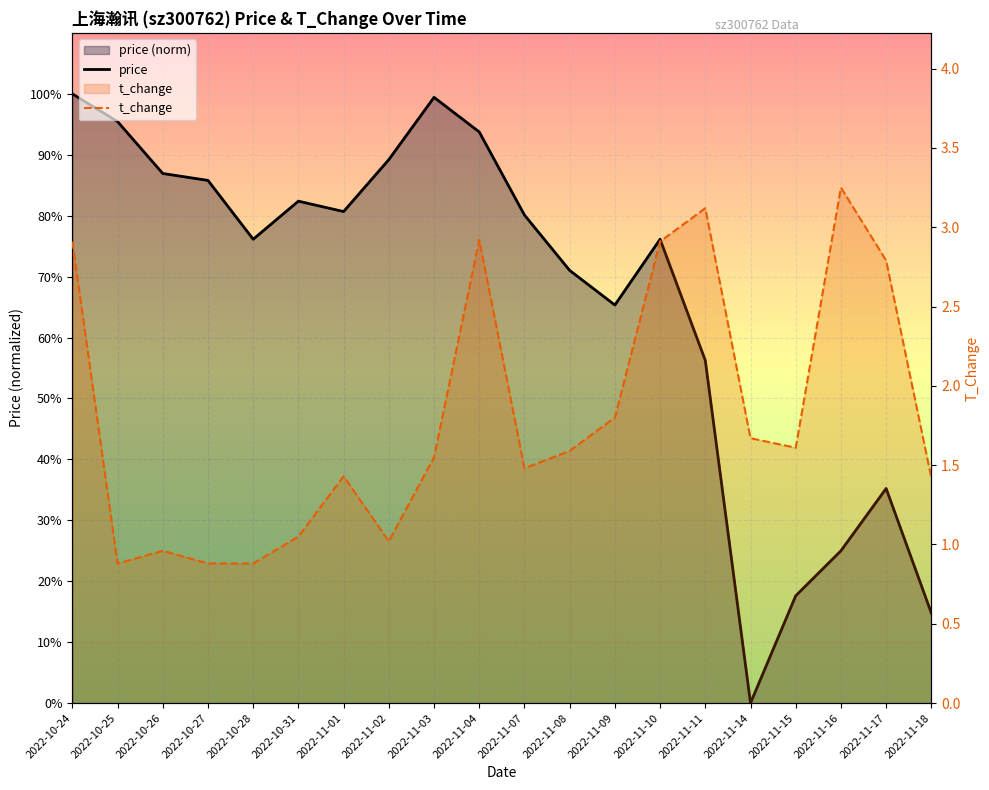

Which series has the widest spread of values?

t_change